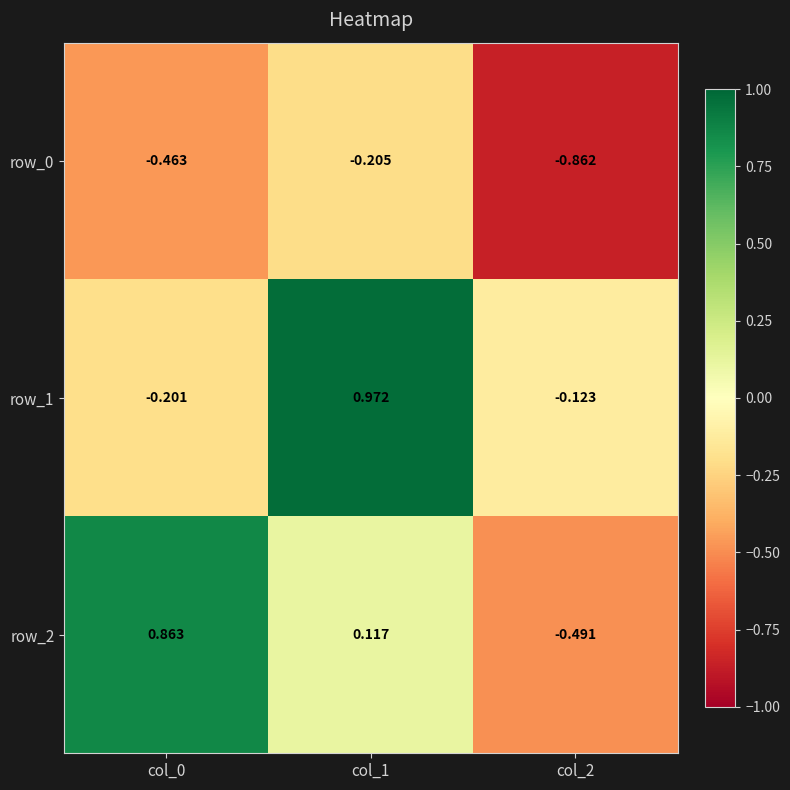

Which category has the highest value in the row_1 series?

col_1